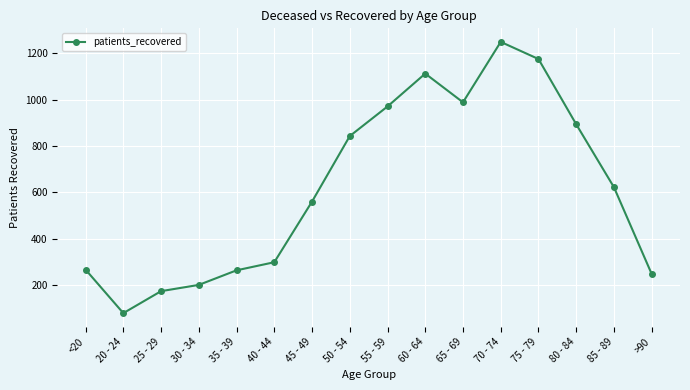

How many points are higher than both their immediate neighbors (excluding endpoints)?

2